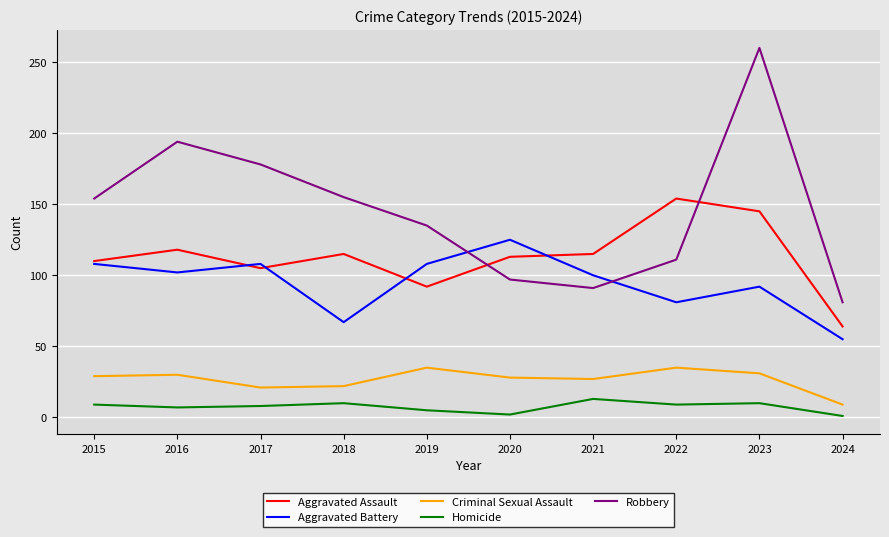

At how many categories does at least one series exceed 75?

10